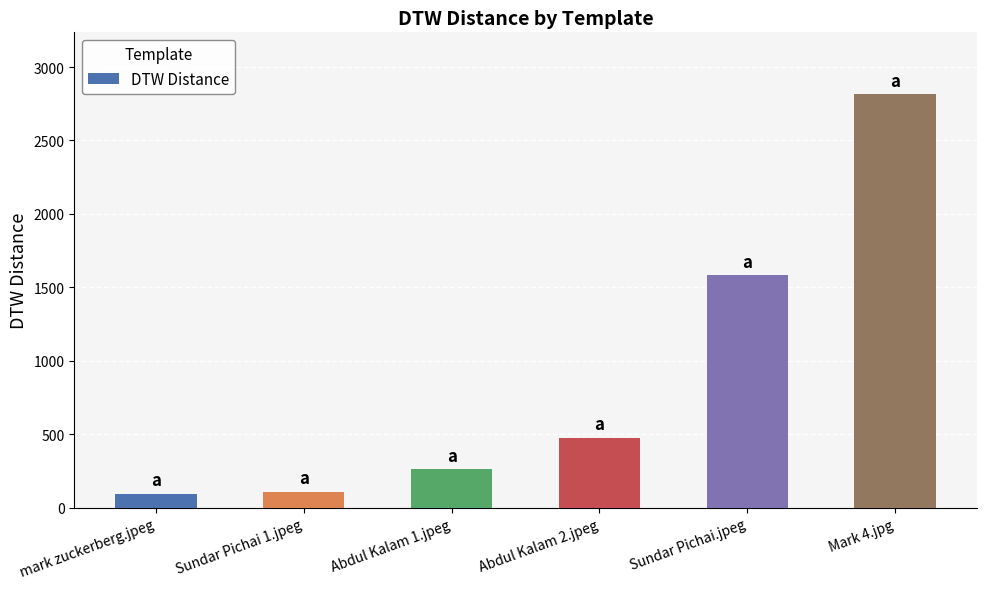

What is the approximate value at Mark 4.jpg, to the nearest 50?

2800